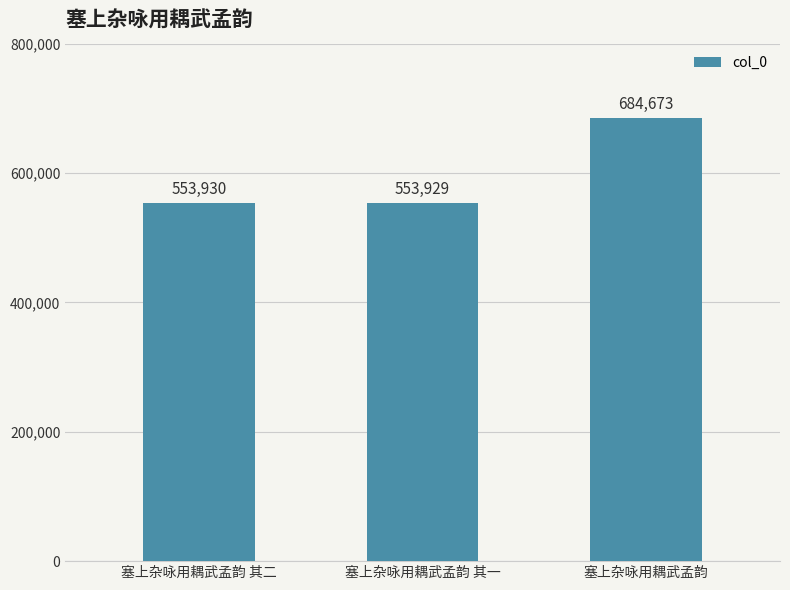

What is the value of the 3rd bar from the left?

684673